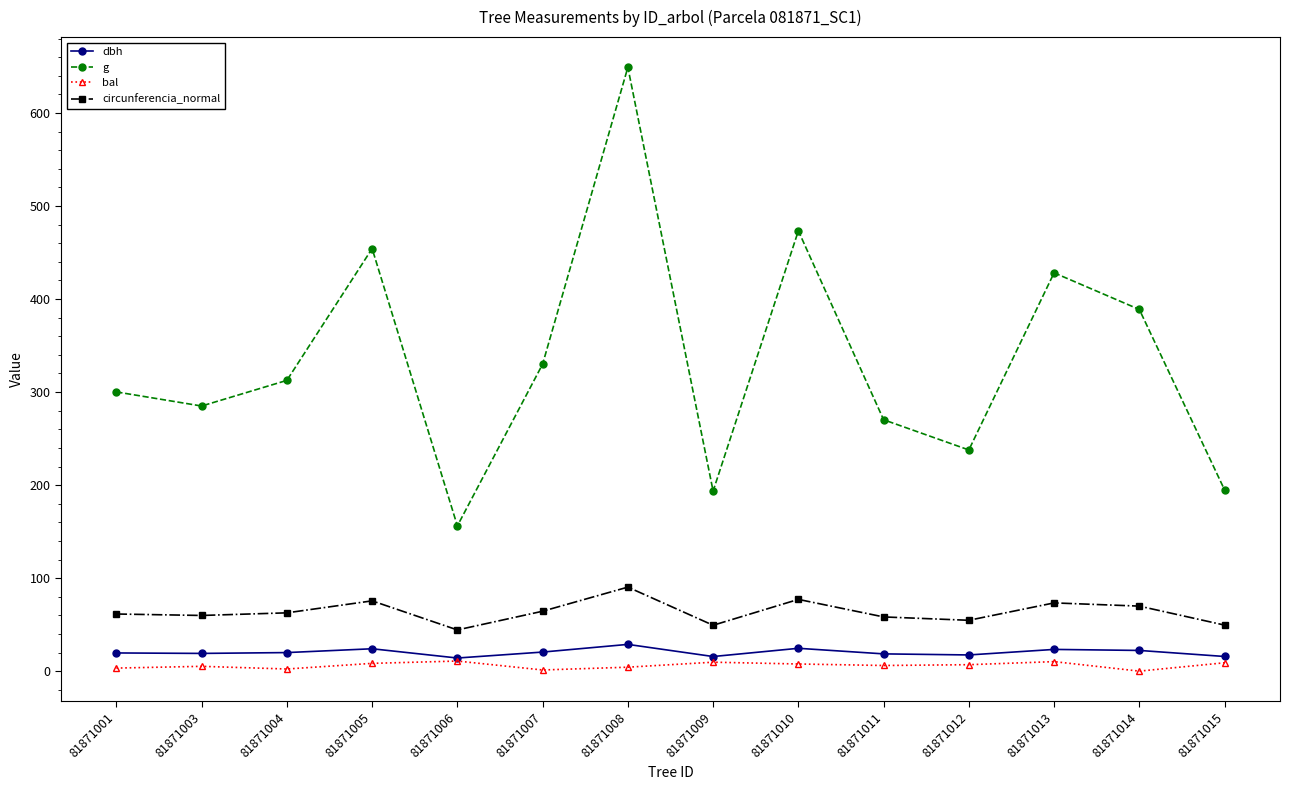

Which series has the widest spread of values?

g